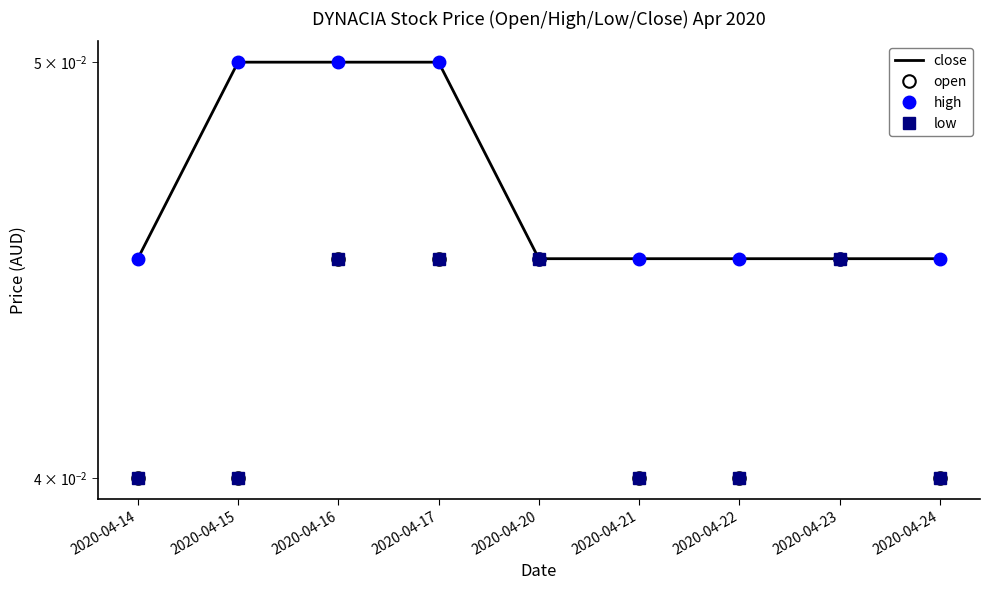

True or false: close and open cross at least once.

False